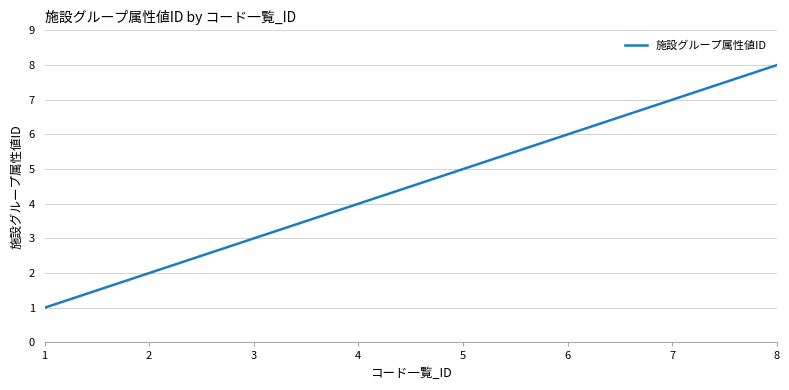

List the labels in order of value, smallest first.

1, 2, 3, 4, 5, 6, 7, 8